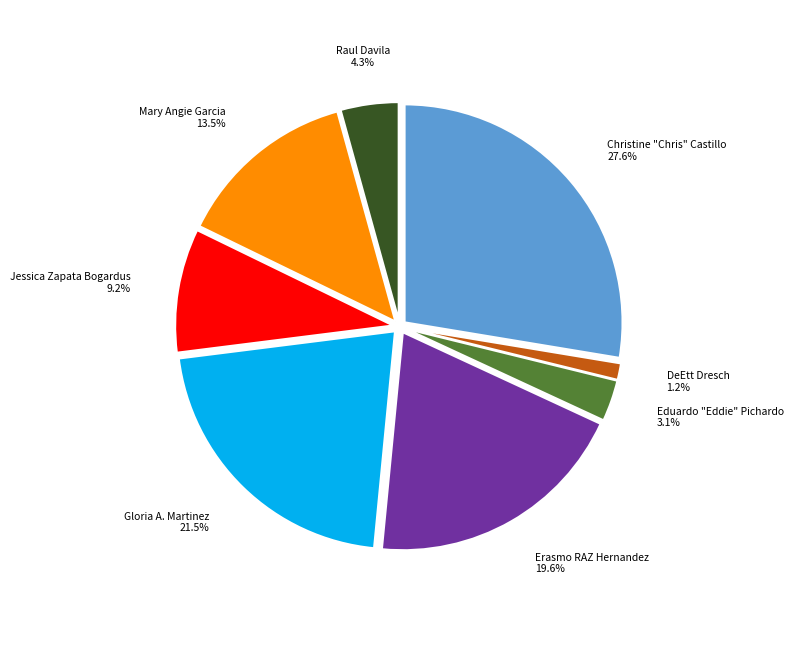

Count the number of slices in the pie.

8